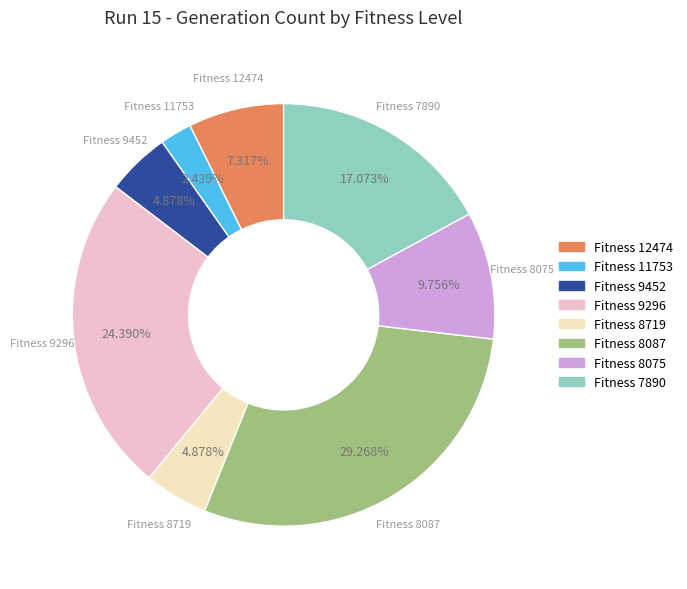

Which category has the smallest portion of the pie?

Fitness 11753